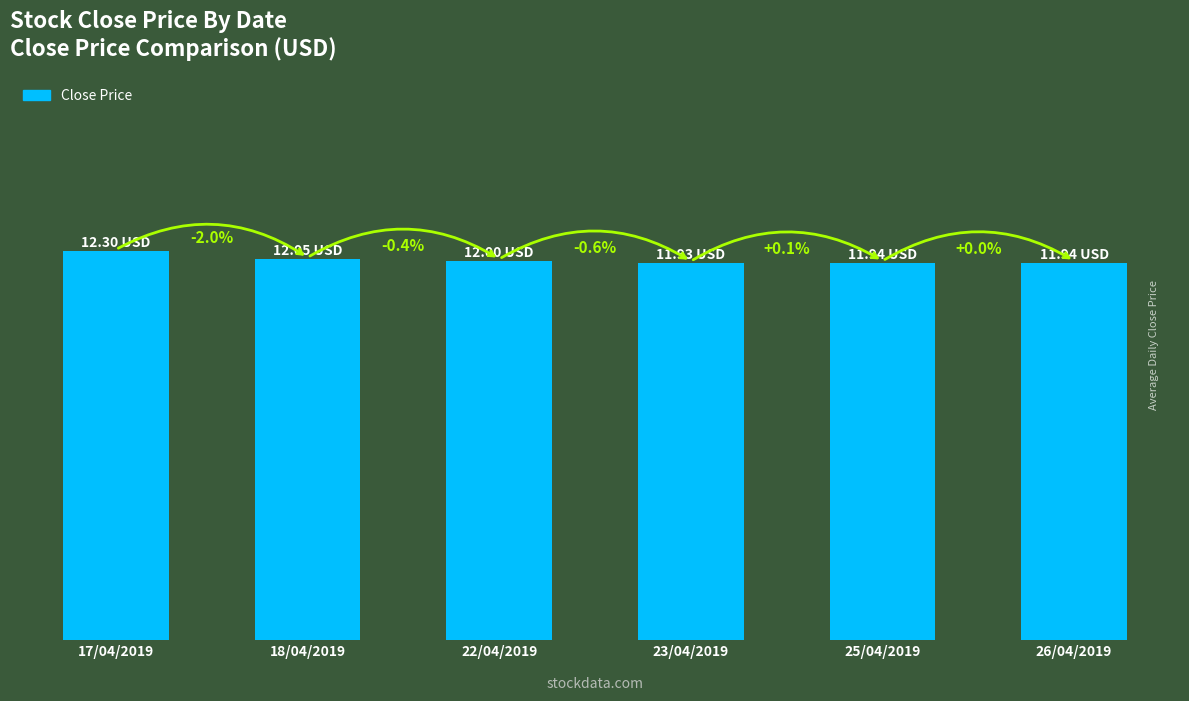

Which category has the lowest value across all series?

23/04/2019